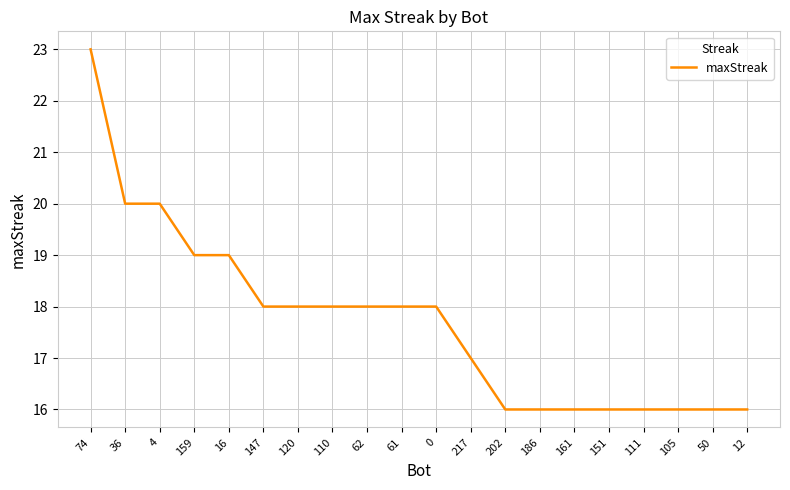

Is it true that the value at 4 is 20?

True